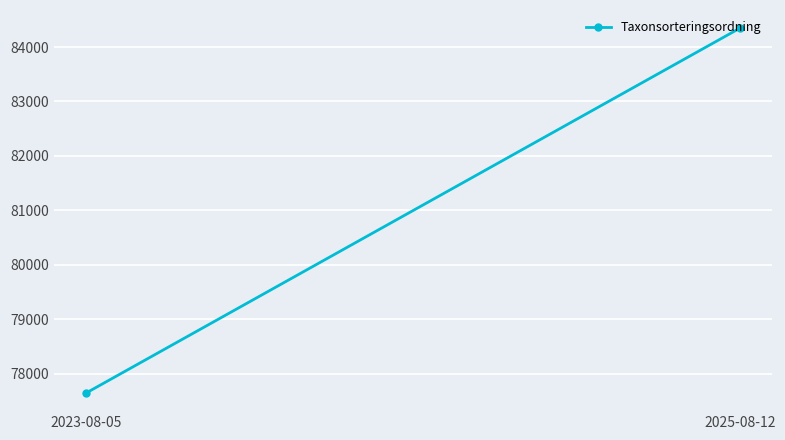

Reading left to right, transcribe all the data shown in this chart.

77647.6	84345.0